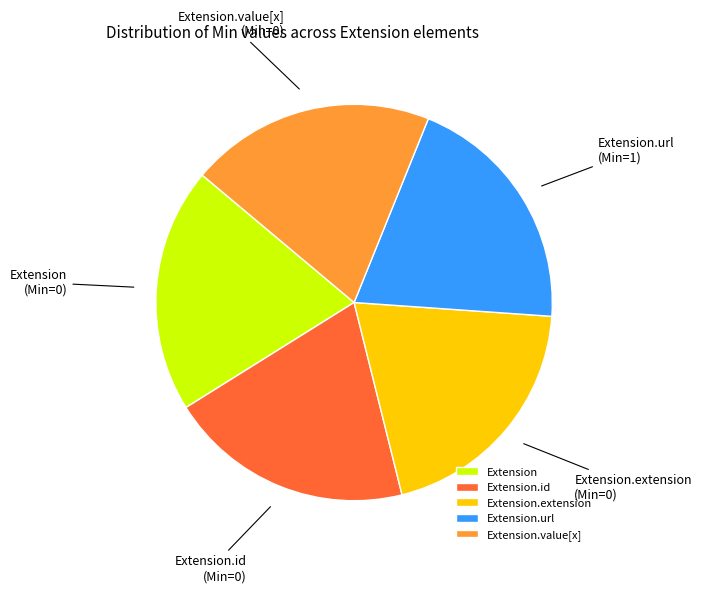

Is it true that Extension.url is 1% of the pie?

False